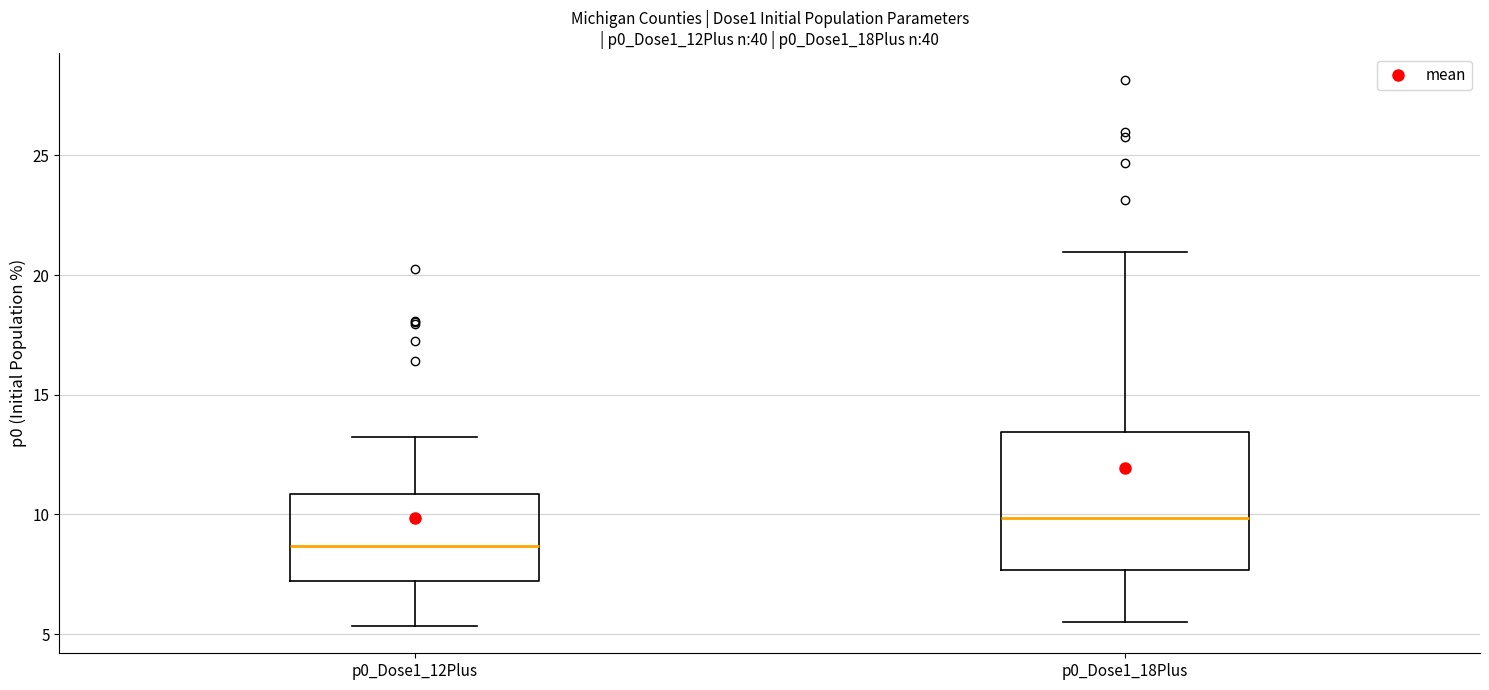

Which box is the tallest, from its lower edge to its upper edge?

p0_Dose1_18Plus